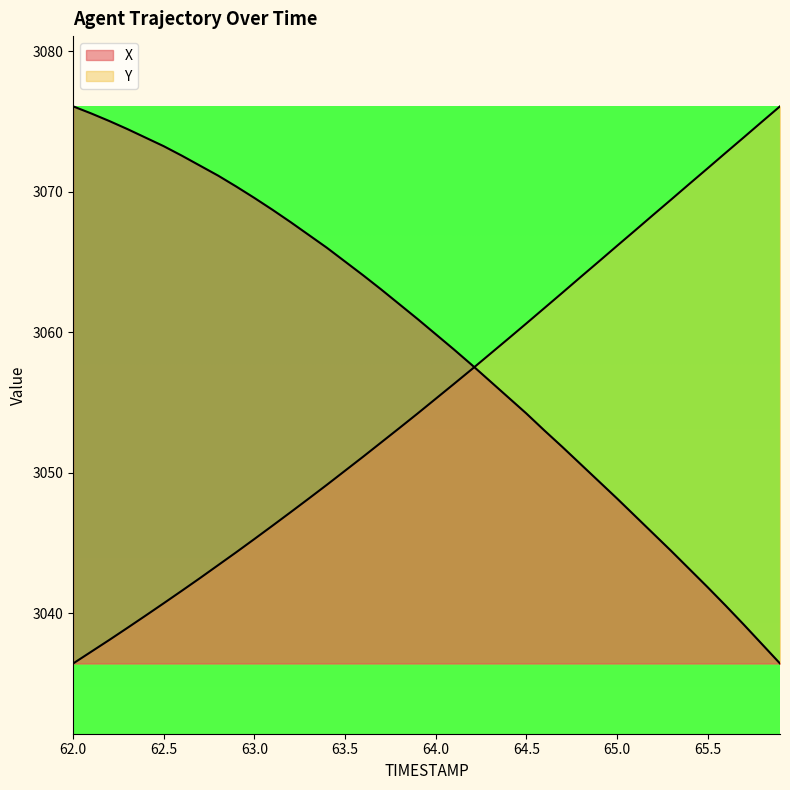

What is the value of the X point at the 40th from the left?

3036.4